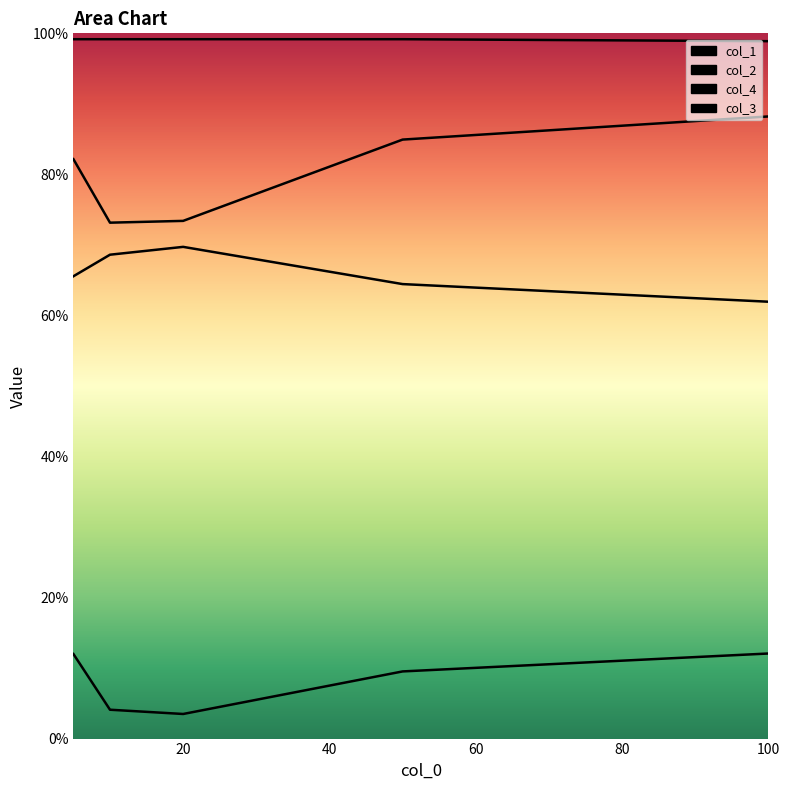

True or false: col_3 and col_2 intersect in this chart.

False